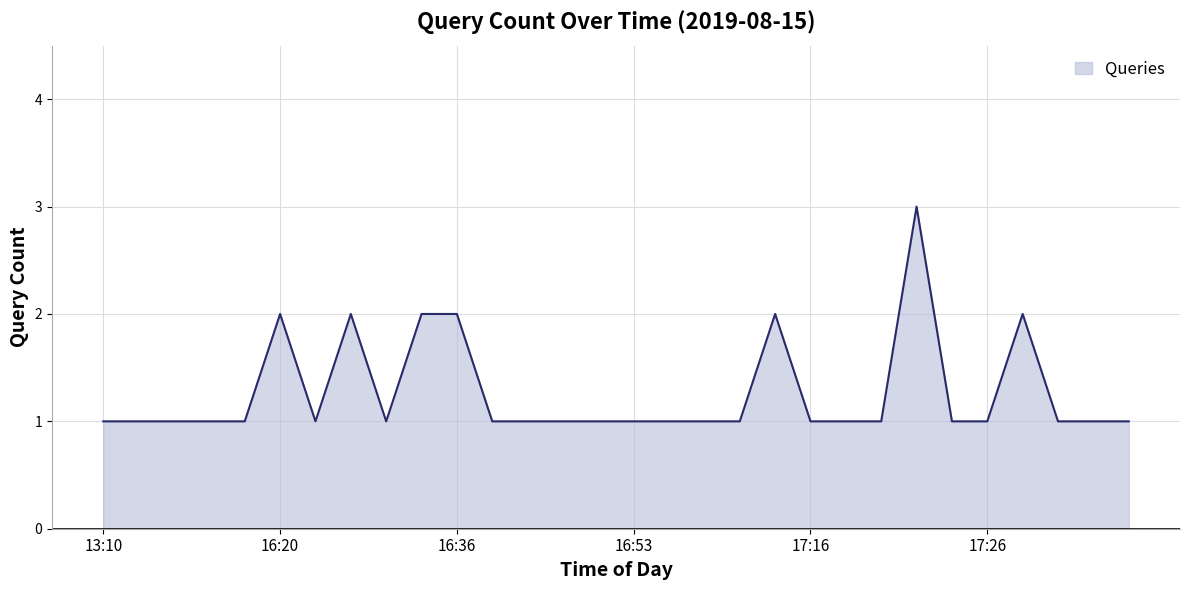

Does the chart display data point markers on the line(s)?

No